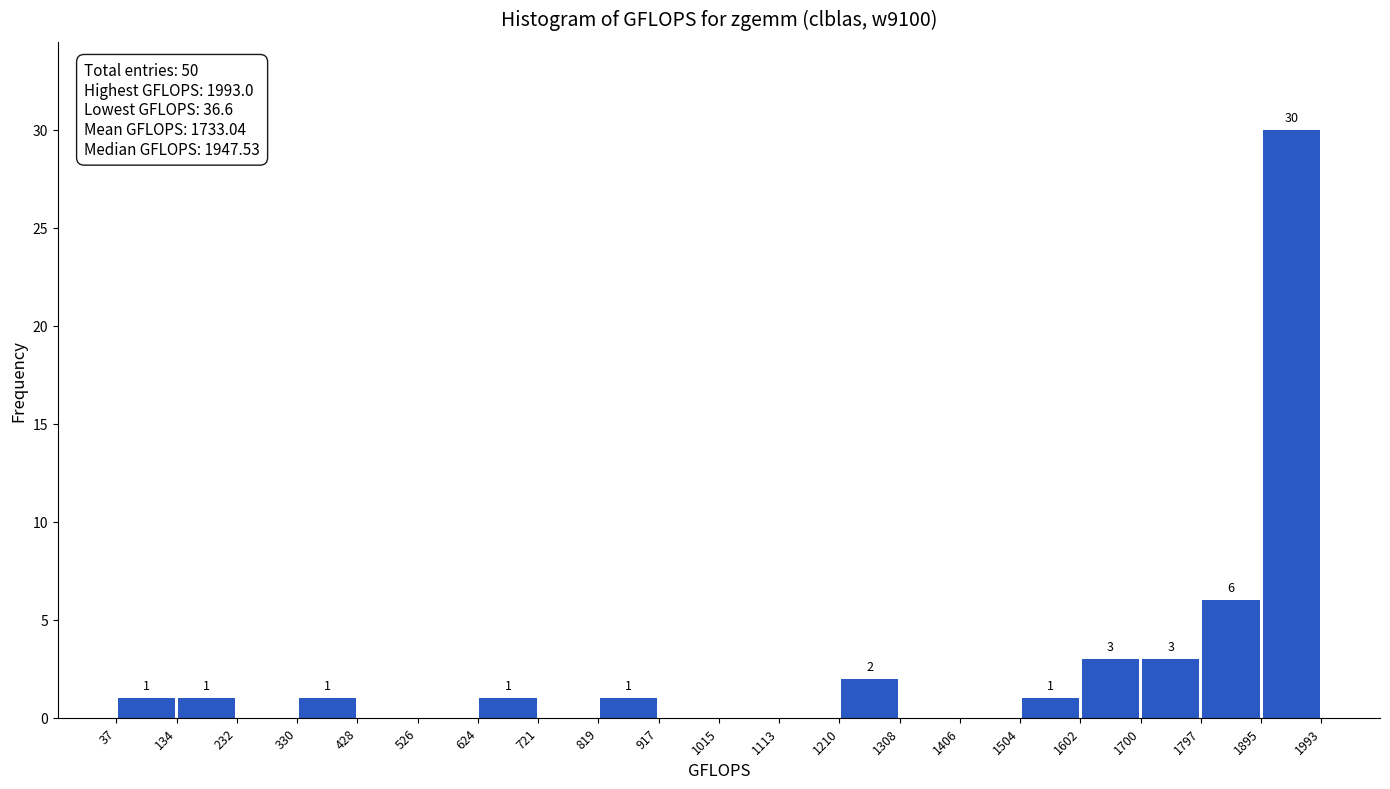

Over which range of the x-axis is the bar tallest?

1895 to 1993